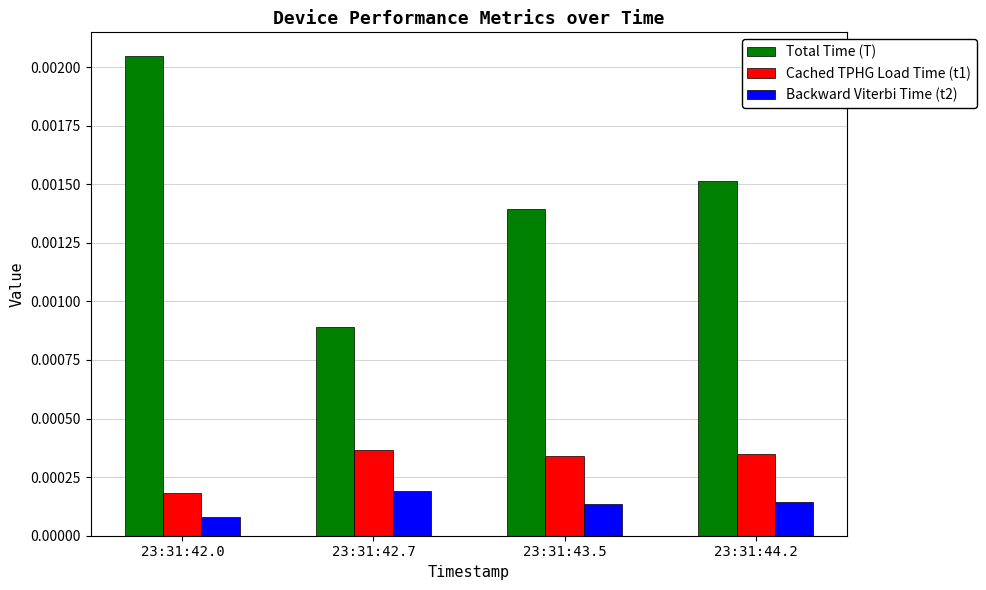

Which category has the lowest value across all series?

23:31:42.0